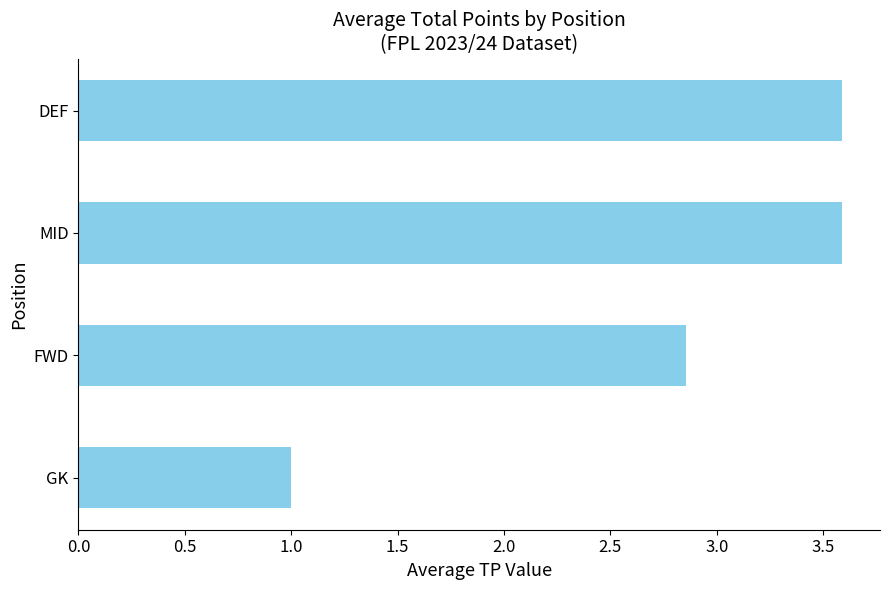

Which category has the lowest value across all series?

GK